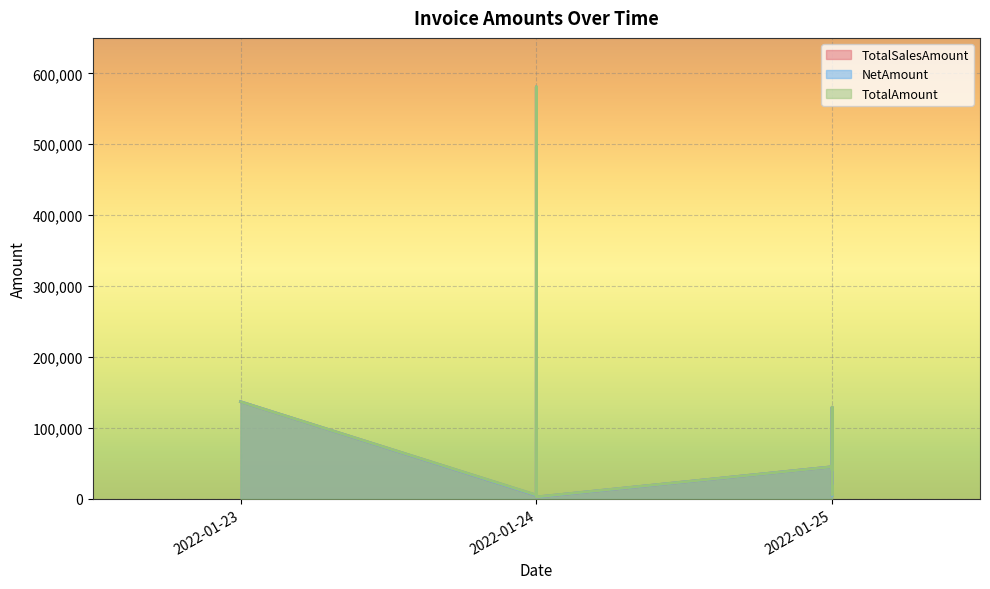

The value of NetAmount at 2022-01-24 is 7358.3. True or false?

False